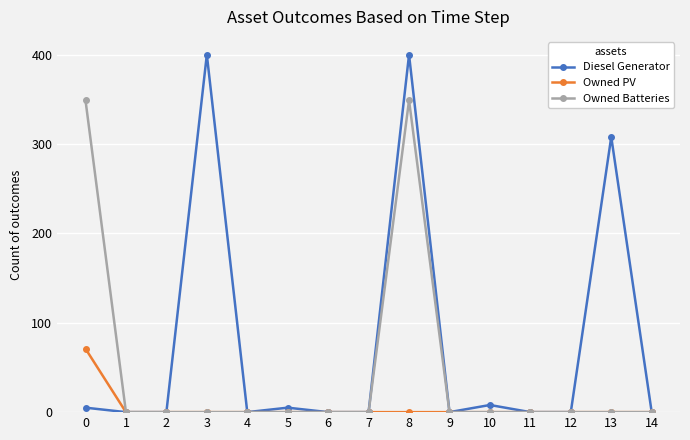

Which series has the widest spread of values?

Diesel Generator